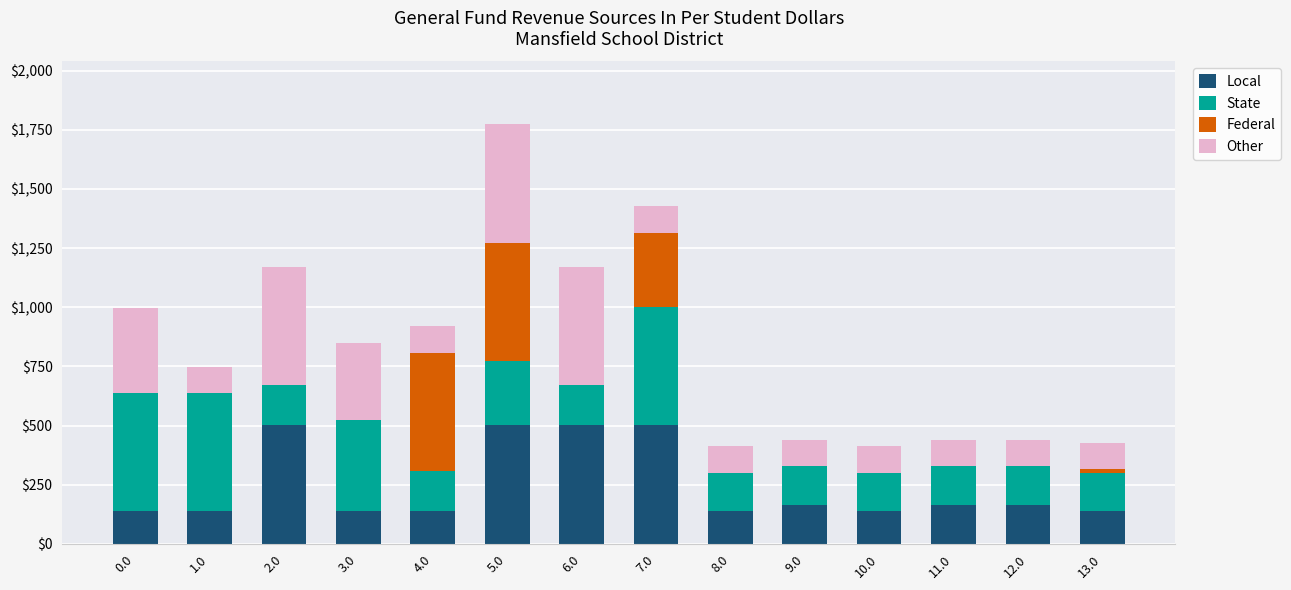

What is the total value across all series at 4.0?

919.3